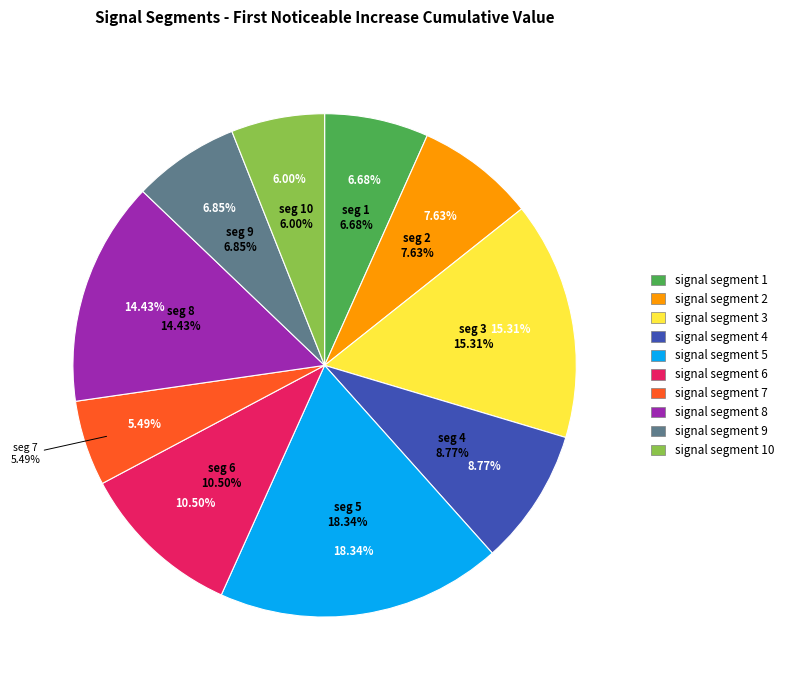

Count the number of slices in the pie.

10